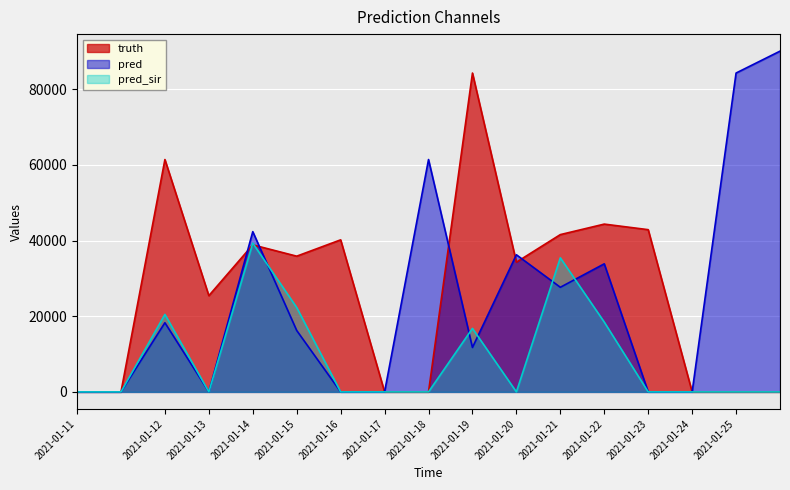

Does the chart display data point markers on the line(s)?

No